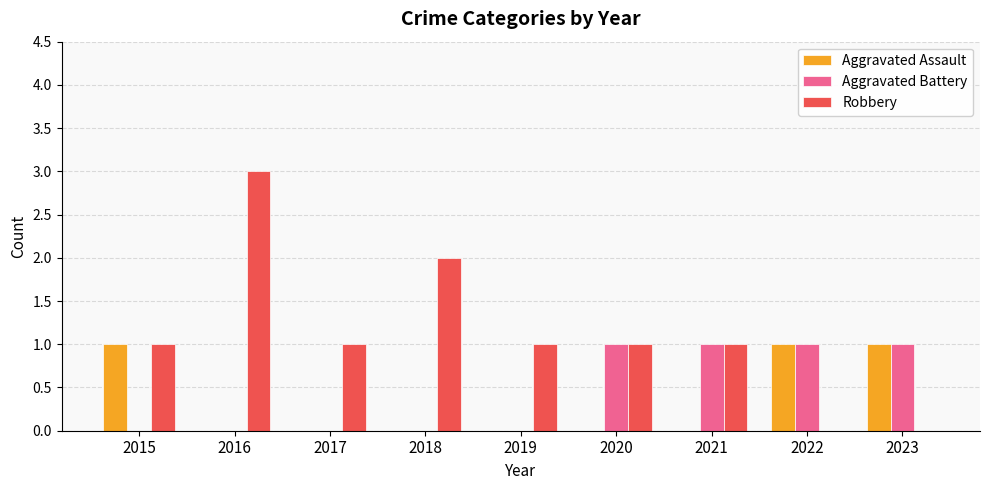

Reading right to left, transcribe all the data shown in this chart.

Aggravated Assault: 1	1	0	0	0	0	0	0	1
Aggravated Battery: 1	1	1	1	0	0	0	0	0
Robbery: 0	0	1	1	1	2	1	3	1